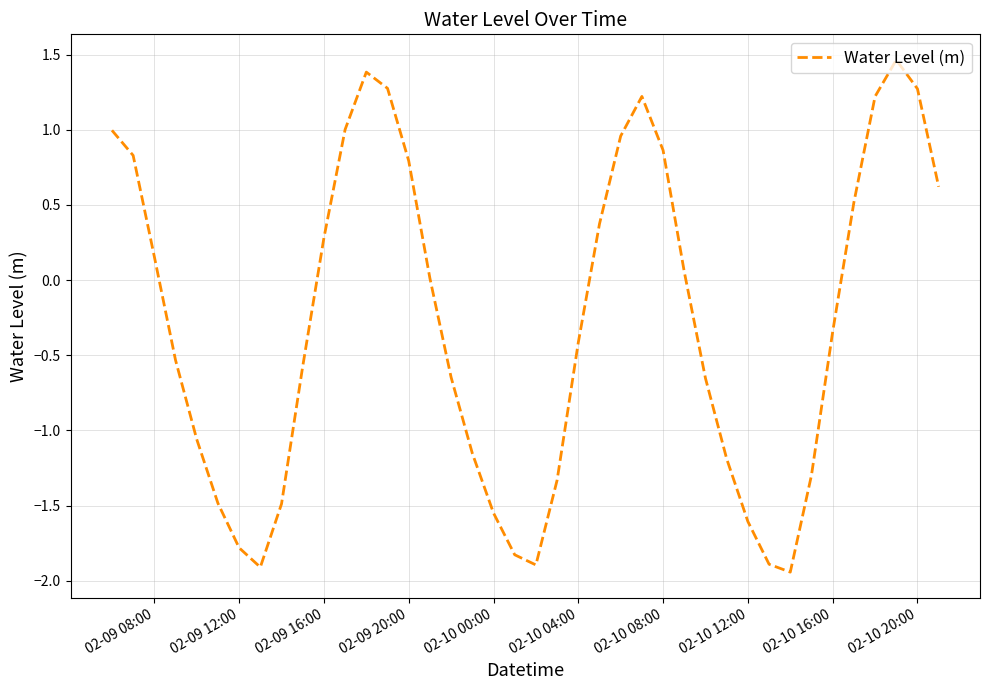

How many lines are shown in the chart?

1